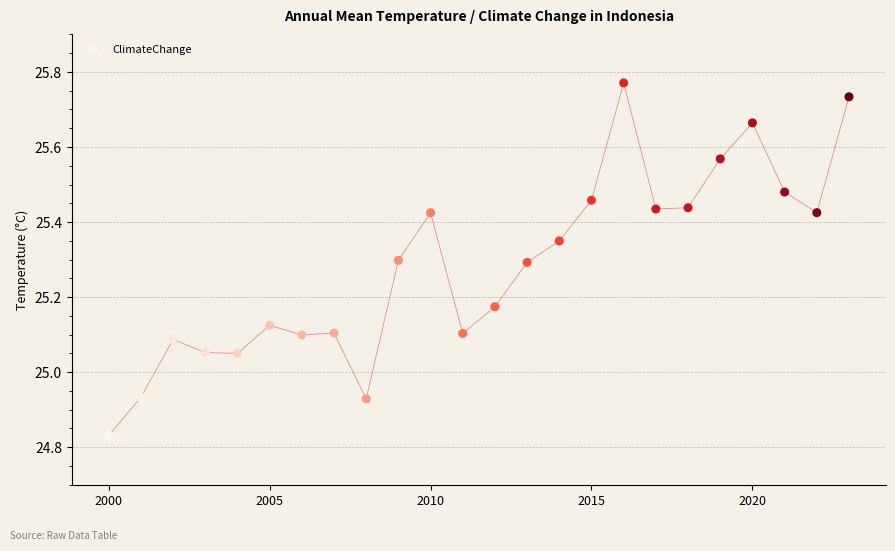

What is the range of X values (max minus min)?

23.0